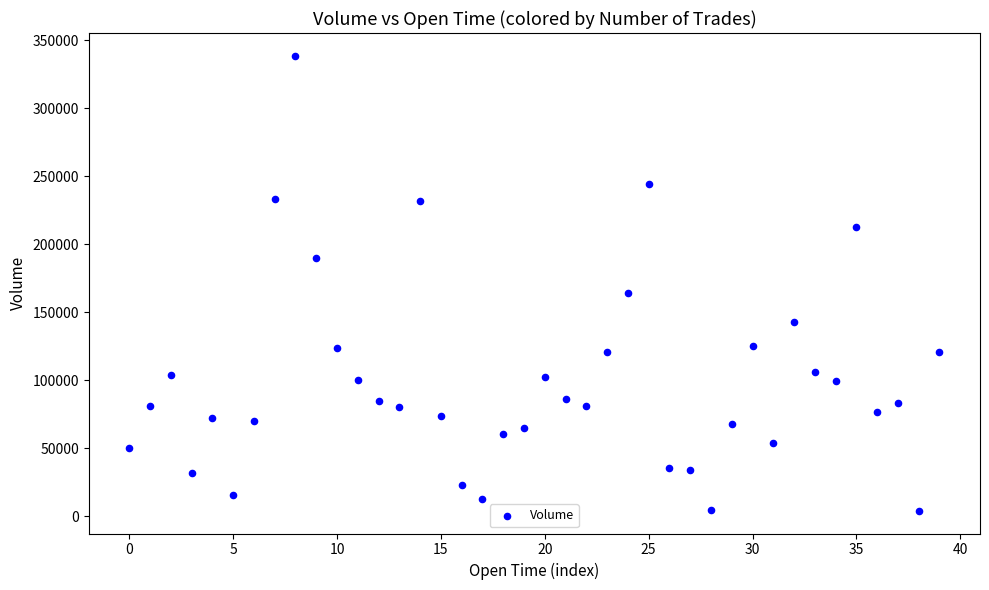

What Y value in the scatter plot is closest to 171431?

164466